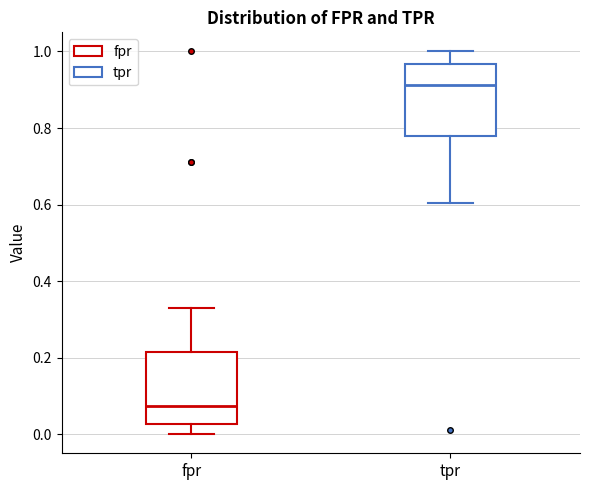

Where is the upper edge of the box for tpr on the y-axis? The values are not printed on the chart, so give them approximately, as read against the axis.

0.96